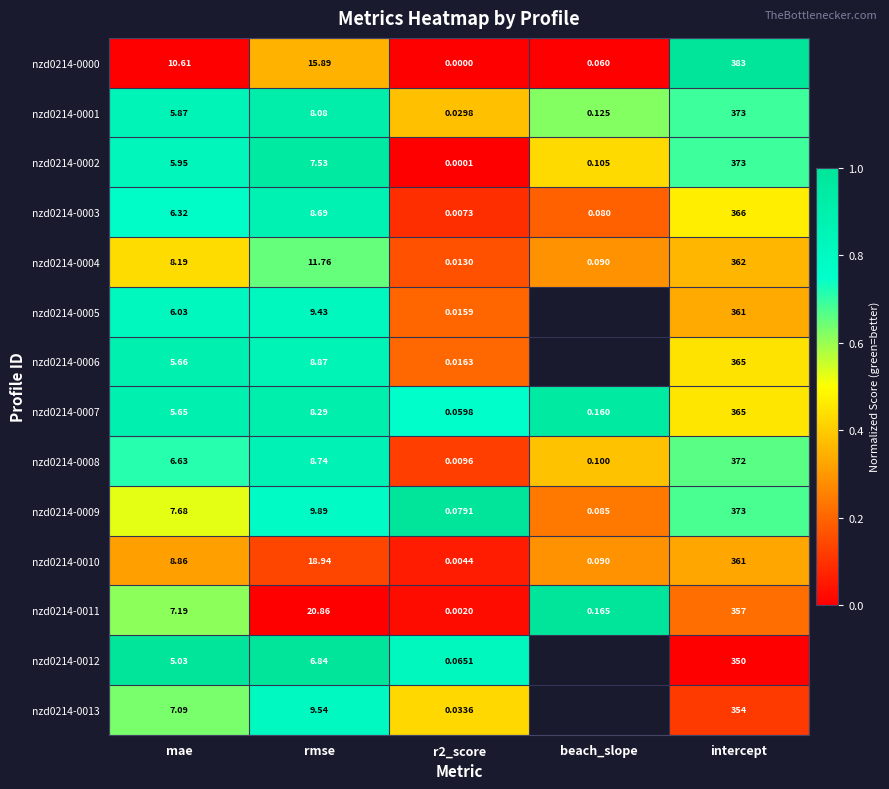

Which series changed the most between r2_score and intercept?

nzd0214-0000